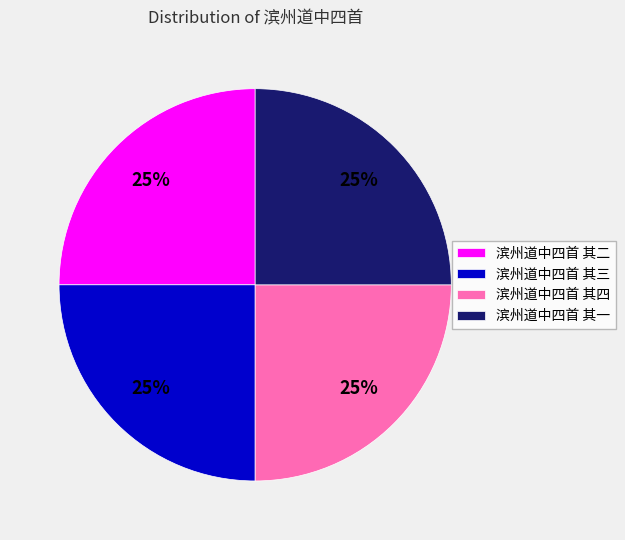

The 滨州道中四首 其一 slice represents 25% of the pie. True or false?

True